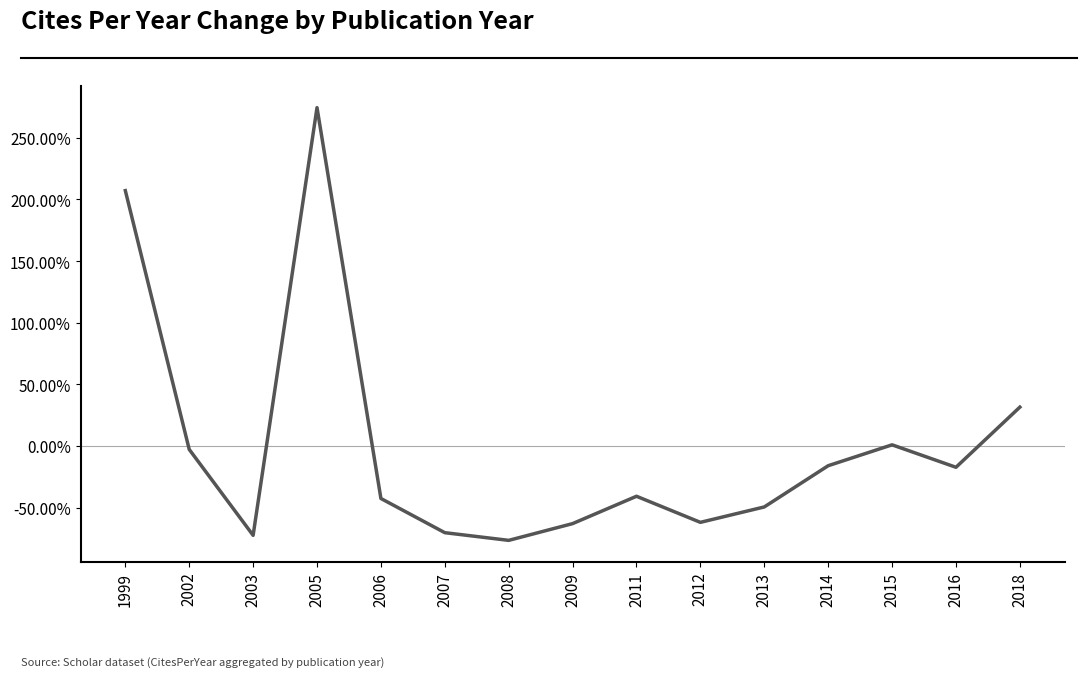

The value at 1999 is 322.2. True or false?

False